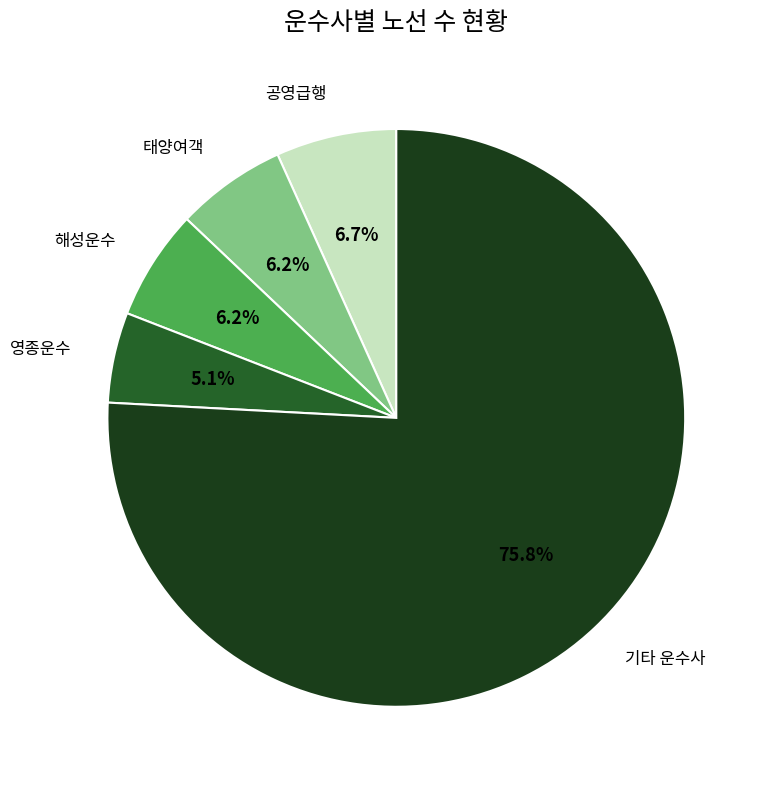

Is there any slice that represents more than half of the pie?

Yes